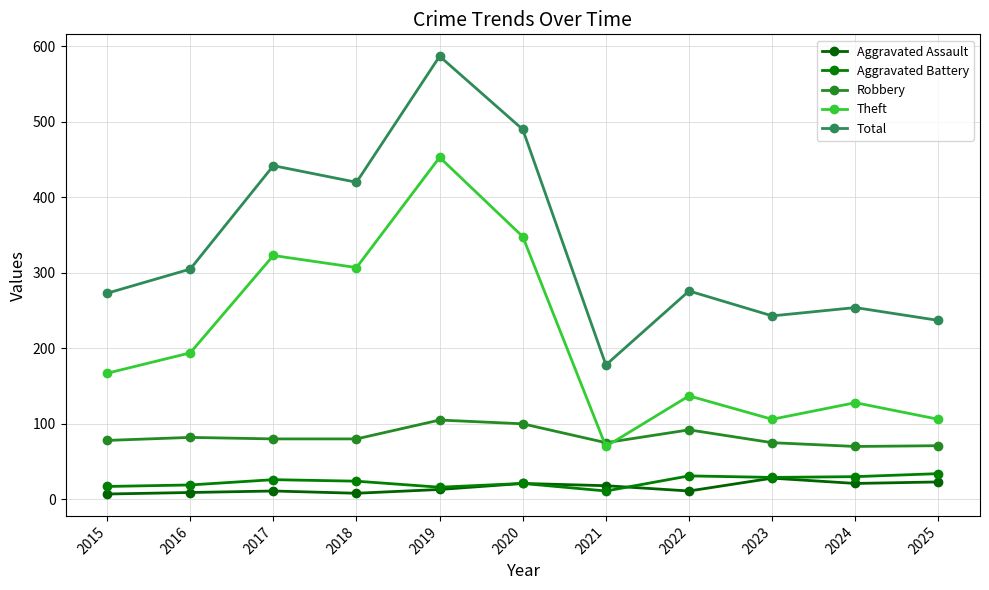

Reading right to left, list all the values displayed in this chart.

Aggravated Assault: 23	21	28	11	18	21	13	8	11	9	7
Aggravated Battery: 34	30	29	31	11	21	16	24	26	19	17
Robbery: 71	70	75	92	75	100	105	80	80	82	78
Theft: 106	128	106	137	70	348	453	307	323	194	167
Total: 237	254	243	276	178	490	587	420	442	305	273